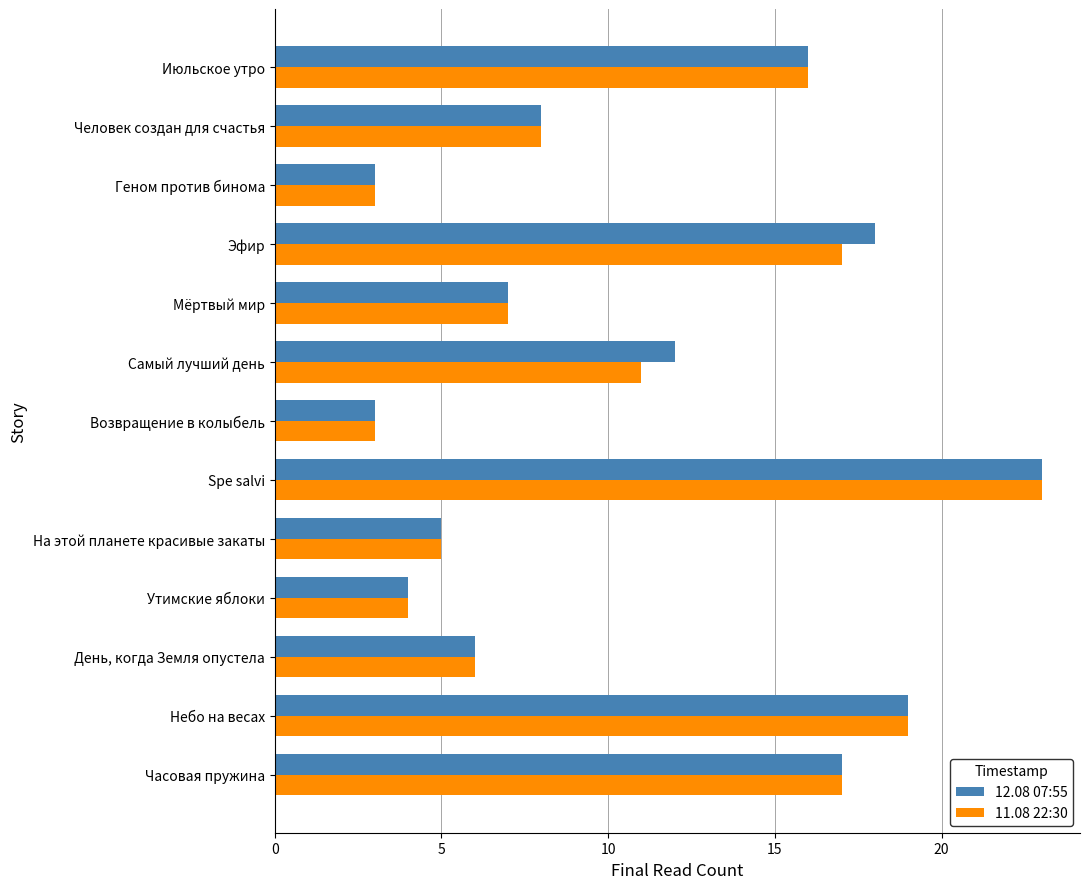

The value of 12.08 07:55 at Spe salvi is 9. True or false?

False